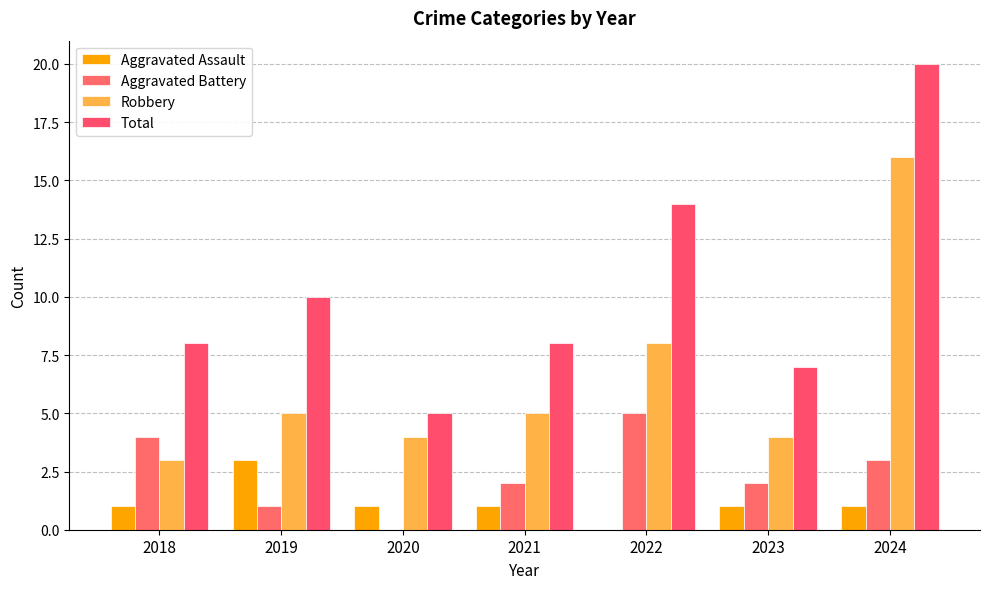

Which has a higher value, 2023 or 2018?

2023